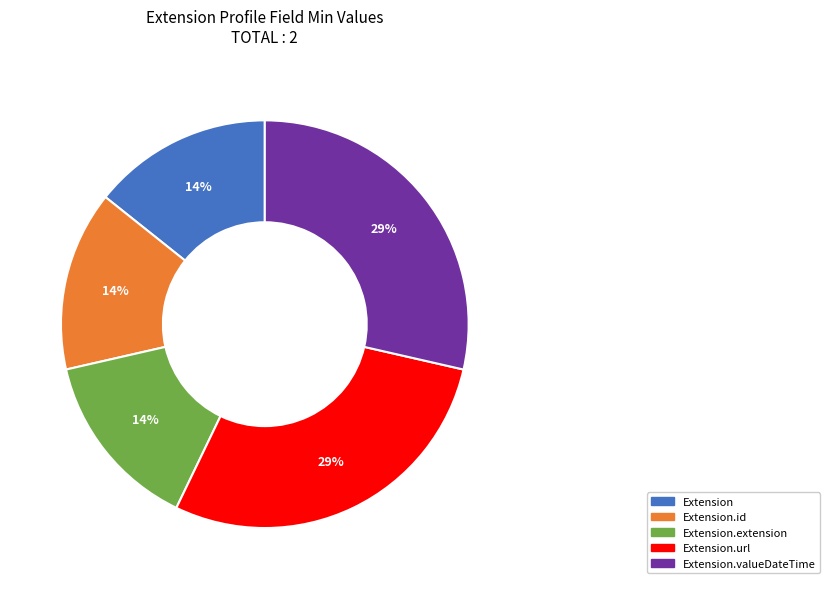

Is there a majority slice in this chart?

No